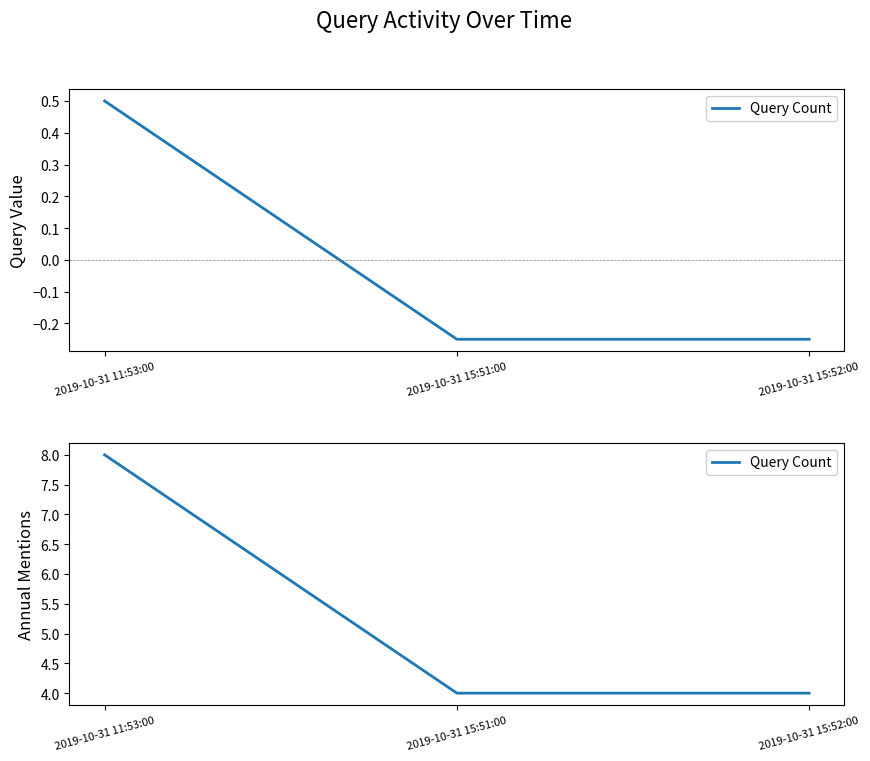

Reading left to right, transcribe all the data shown in this chart.

2019-10-31 11:53:00=8	2019-10-31 15:51:00=4	2019-10-31 15:52:00=4